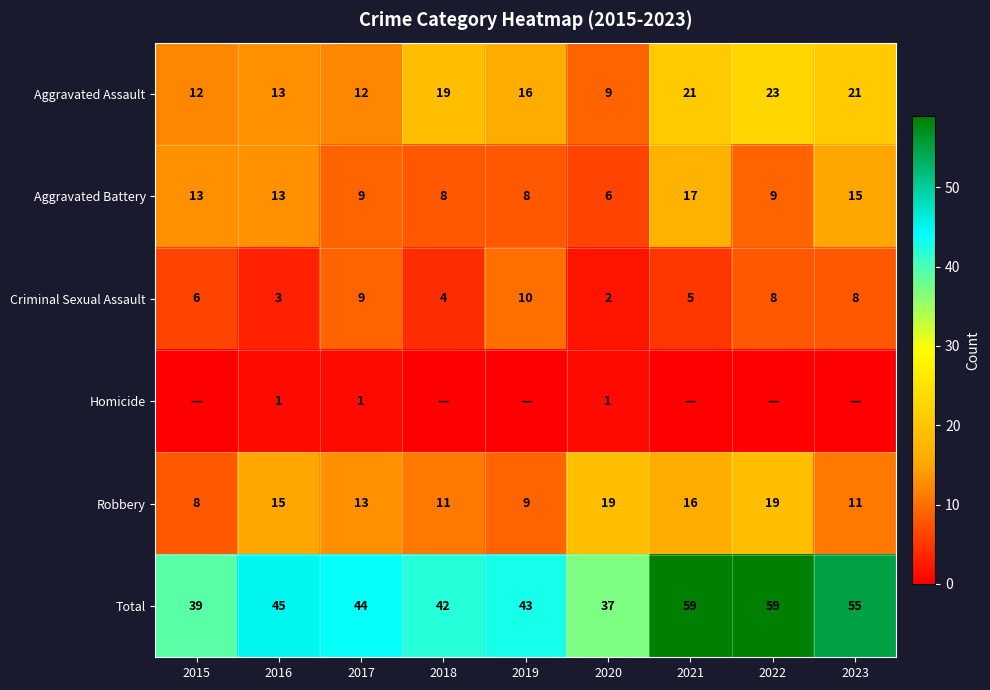

At which label does Aggravated Battery first exceed 9?

2015